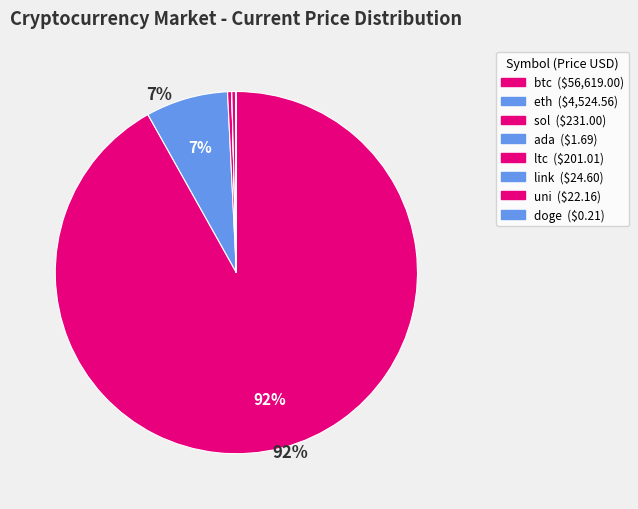

Which slice is the smallest?

doge